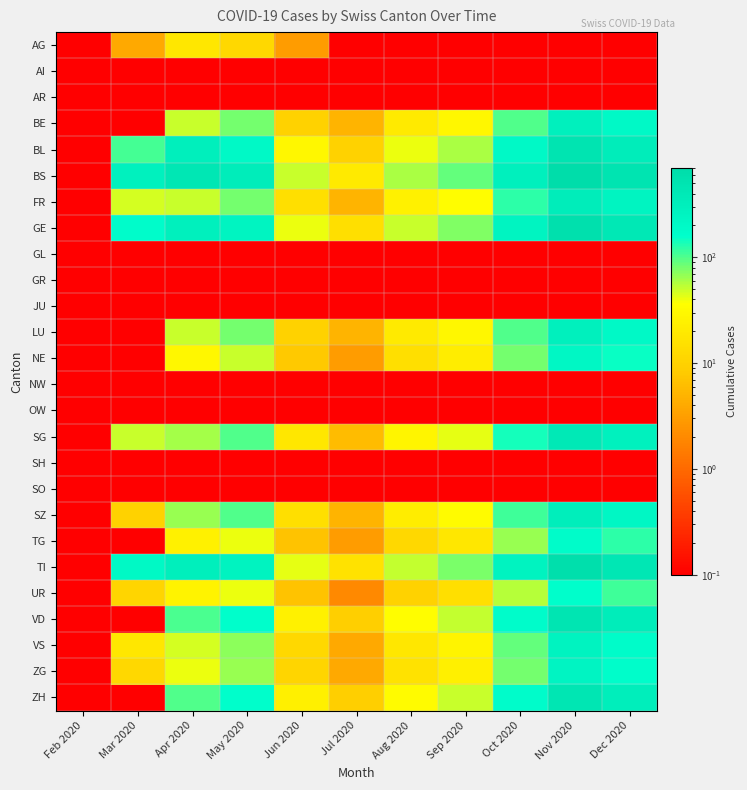

What is the minimum value shown in the chart?

0.1